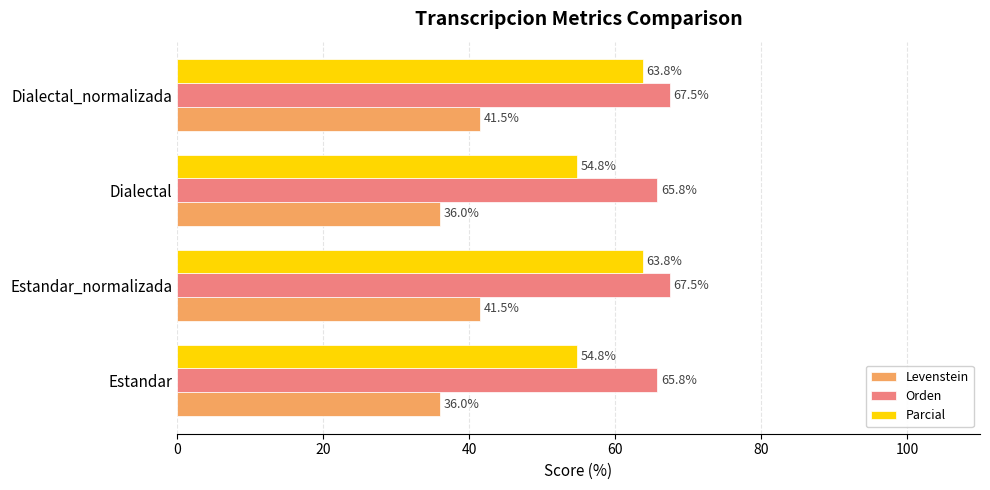

What are all the series names shown in the legend?

Levenstein, Orden, Parcial